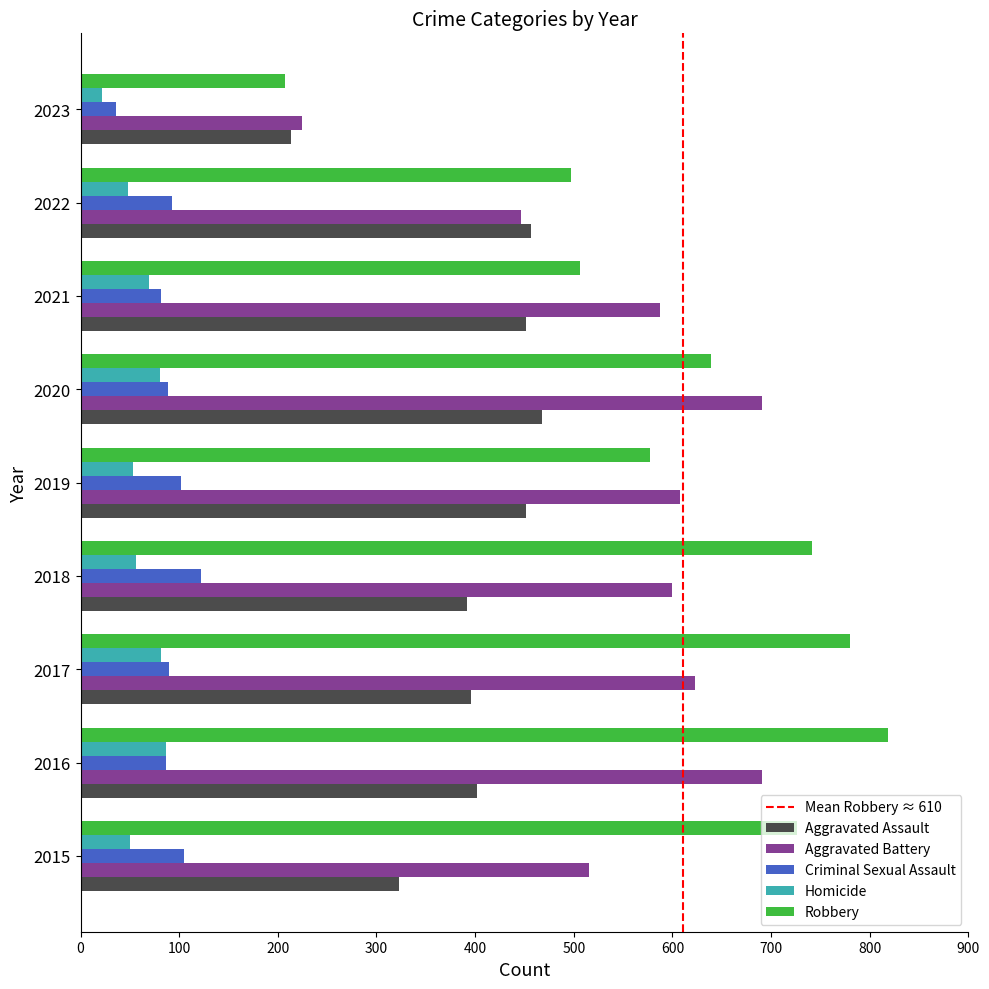

What is the approximate value of Aggravated Battery at 2020?

691